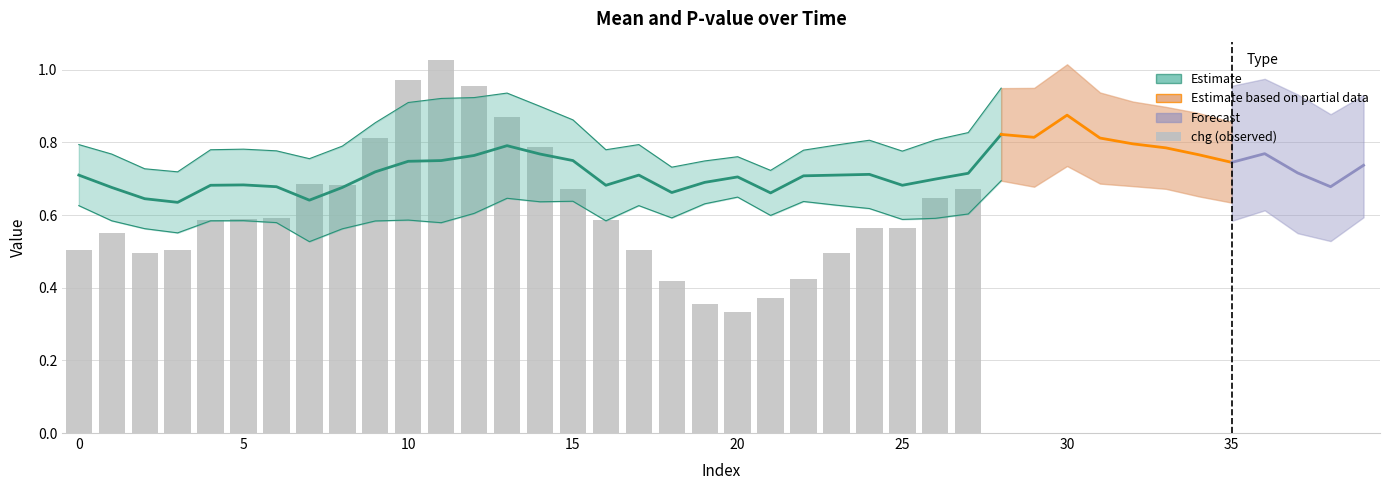

What is the label of the 22nd bar from the left?

21